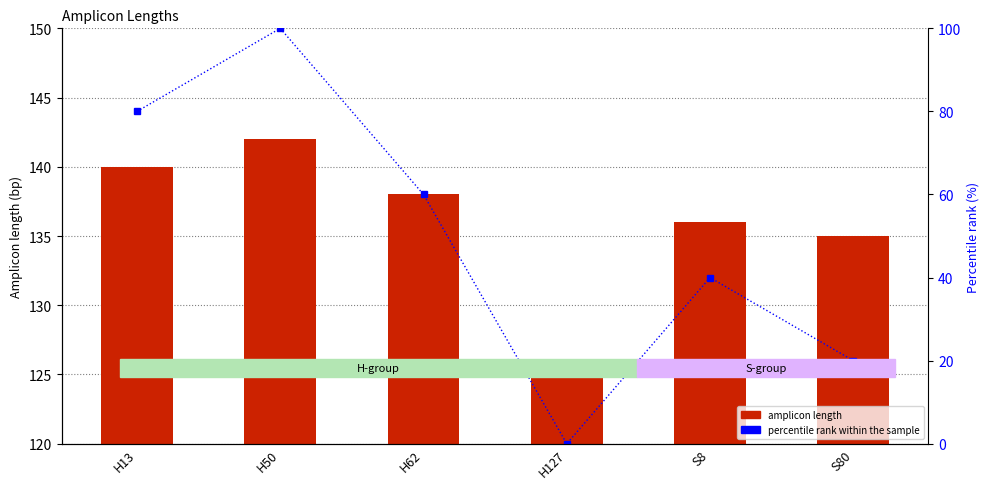

Read the Amplicon length value at H13.

140